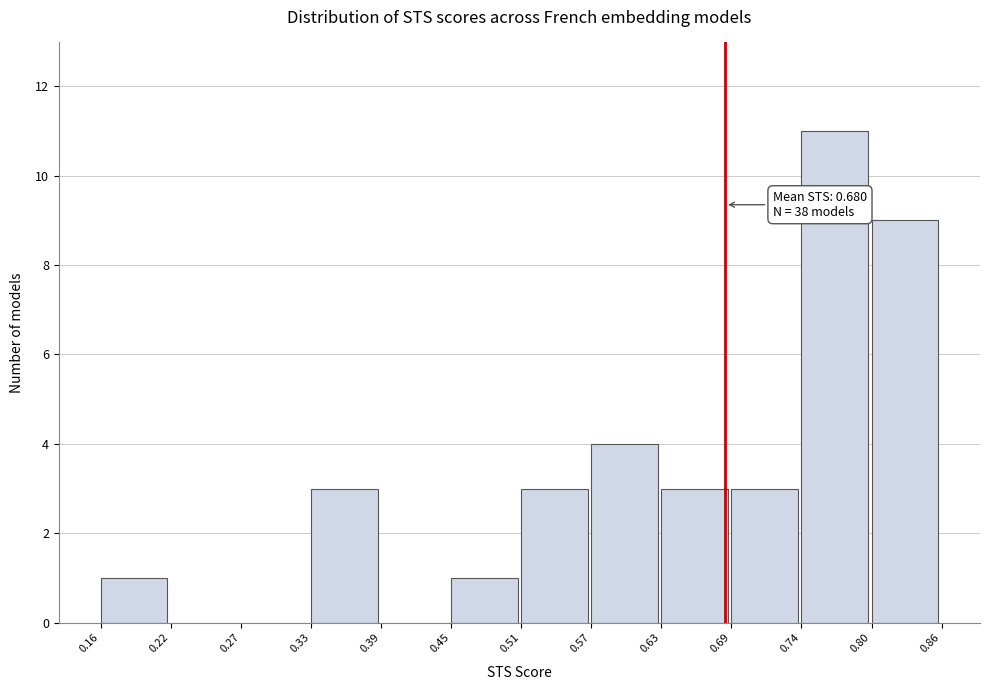

Which range on the x-axis has the tallest bar?

0.74 to 0.80